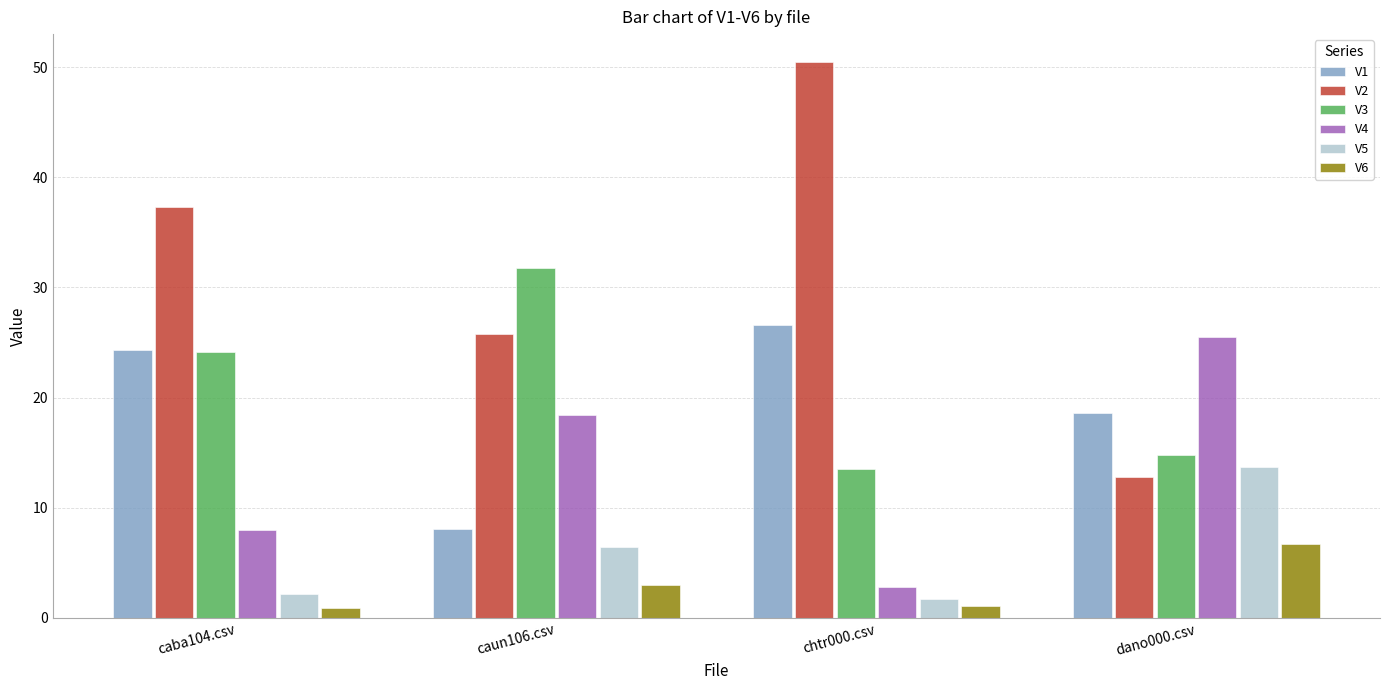

What are all the series names shown in the legend?

V1, V2, V3, V4, V5, V6